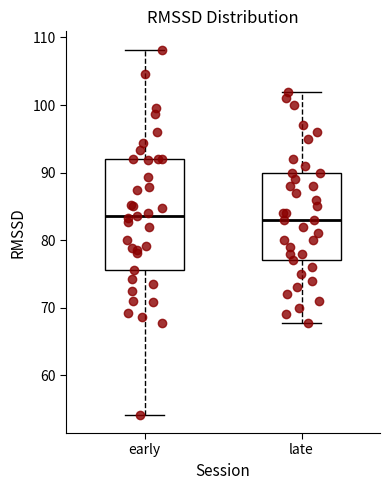

Reading left to right, read every box against the y-axis: the position of its median line, the range the box covers, and the ends of its whiskers. The values are not printed on the chart, so give them approximately, as read against the axis.

early: median 84, box 76 to 92, whiskers 54 to 108
late: median 83, box 77 to 90, whiskers 68 to 102